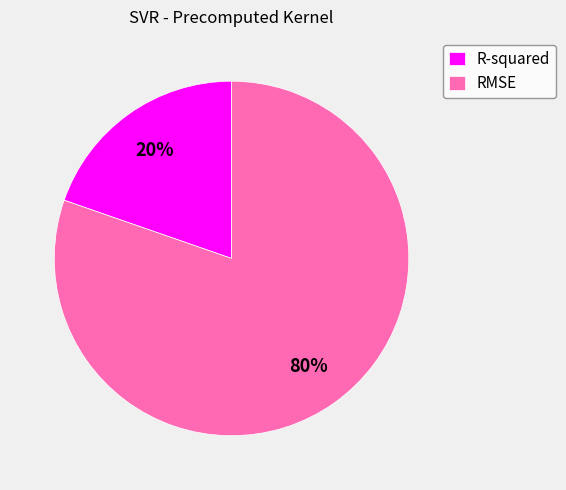

Between RMSE and R-squared, which is larger?

RMSE